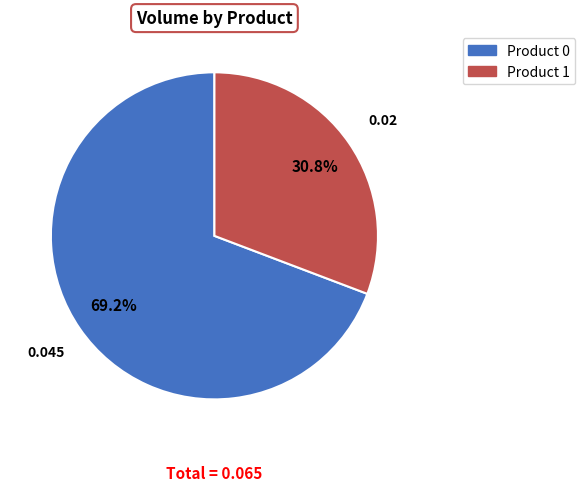

Which slice is the smallest?

Product 1